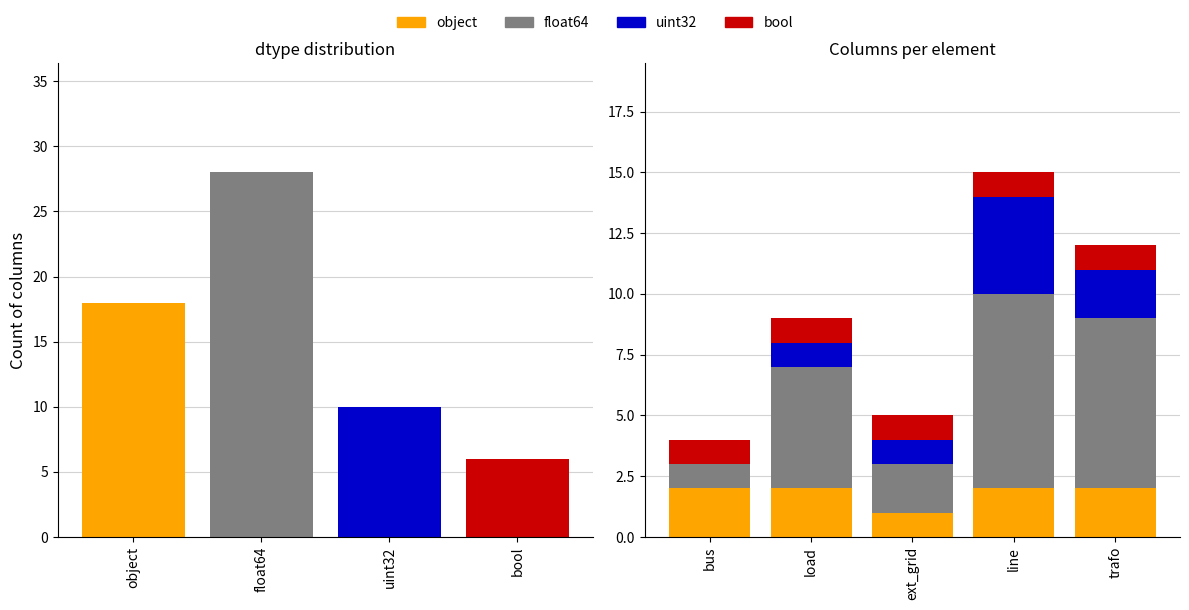

Does the chart contain any negative values?

No